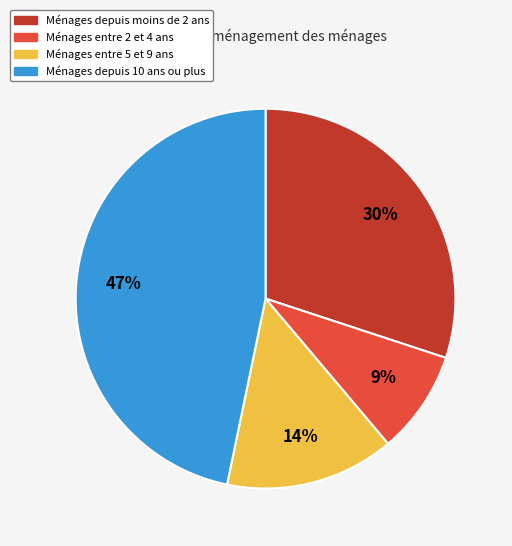

To the nearest percent, what is the average slice percentage?

25%